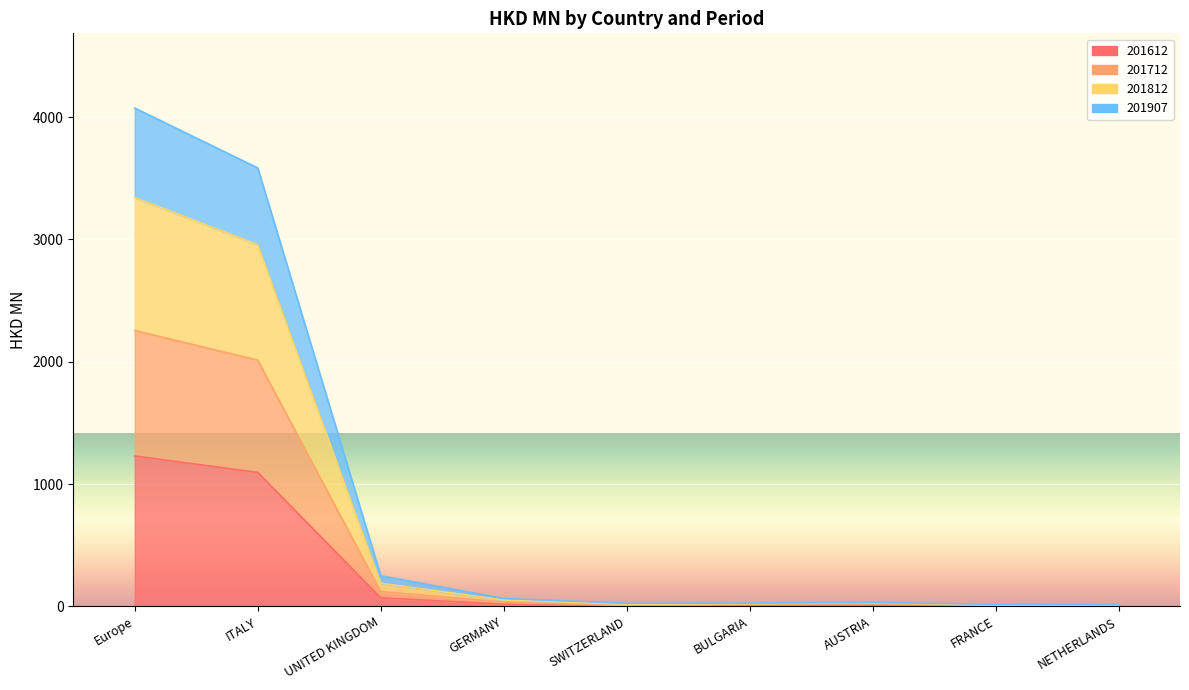

What is the label of the 2nd point from the right?

FRANCE